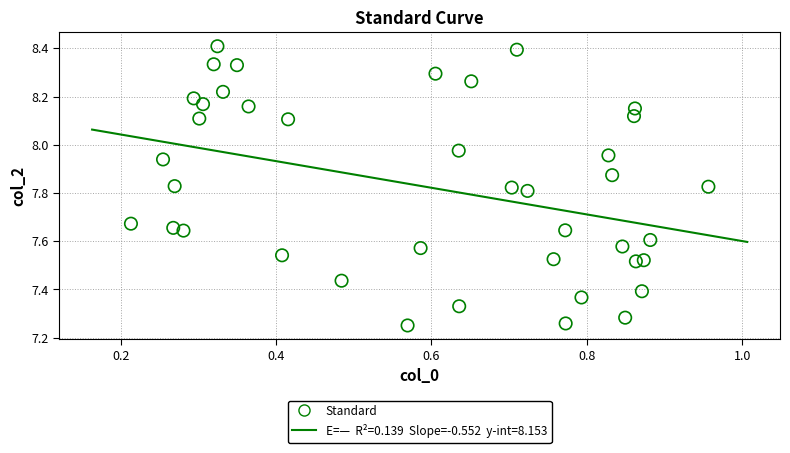

What is the range of Y values (max minus min)?

1.2